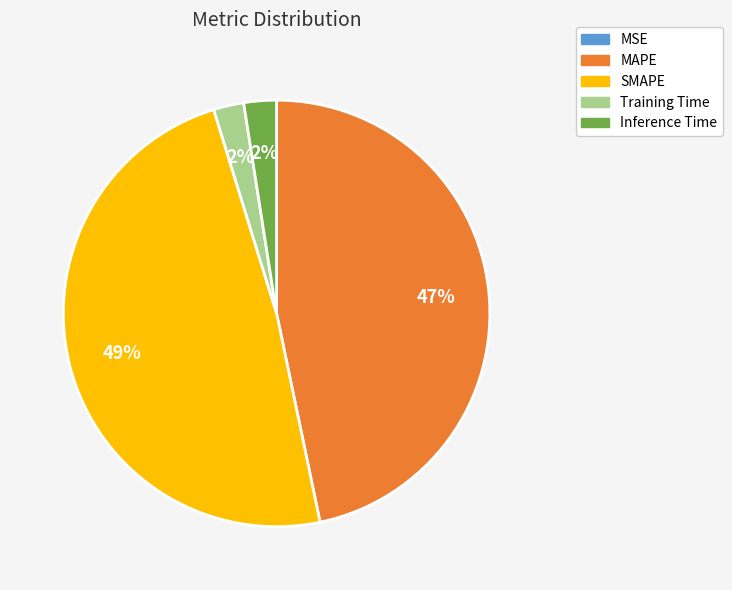

Between SMAPE and Inference Time, which is larger?

SMAPE